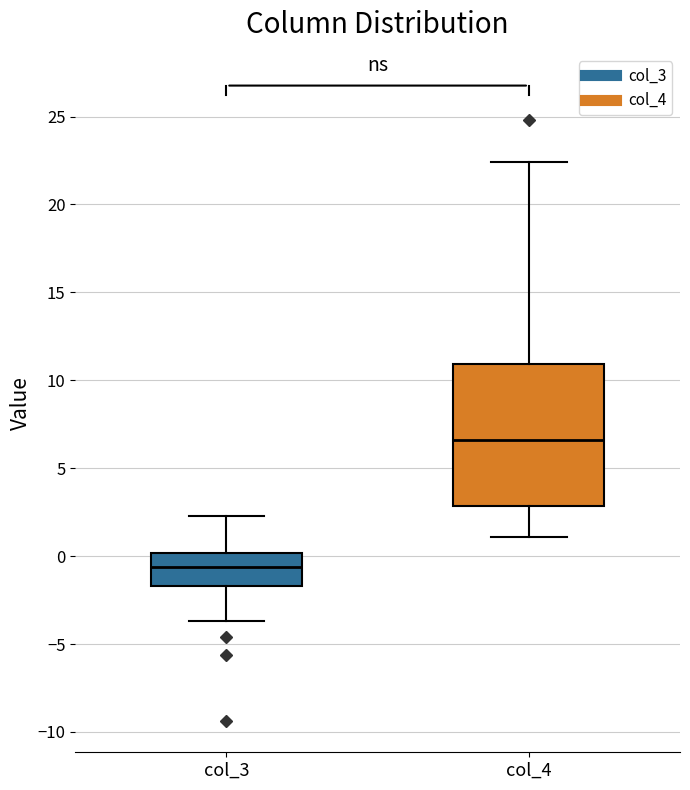

Which box's median line is the highest?

col_4